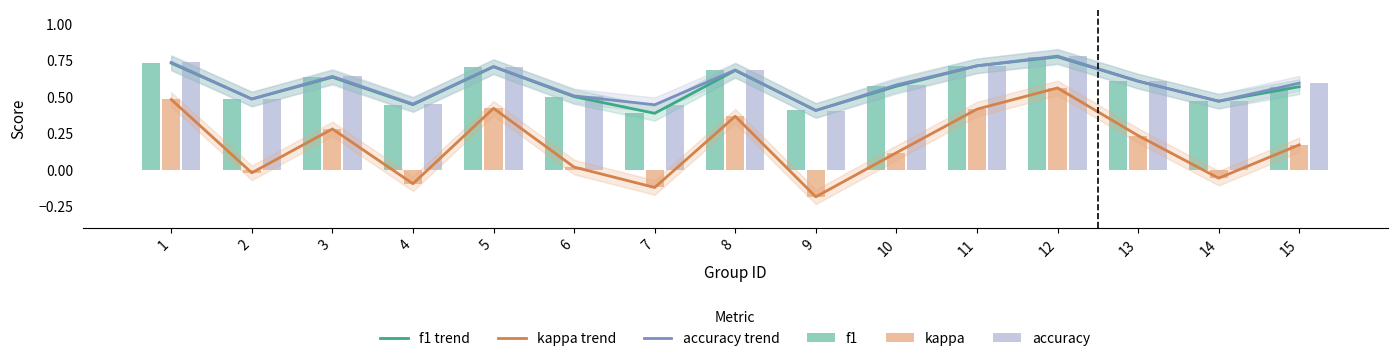

Where does the kappa trend series first go above 0?

1